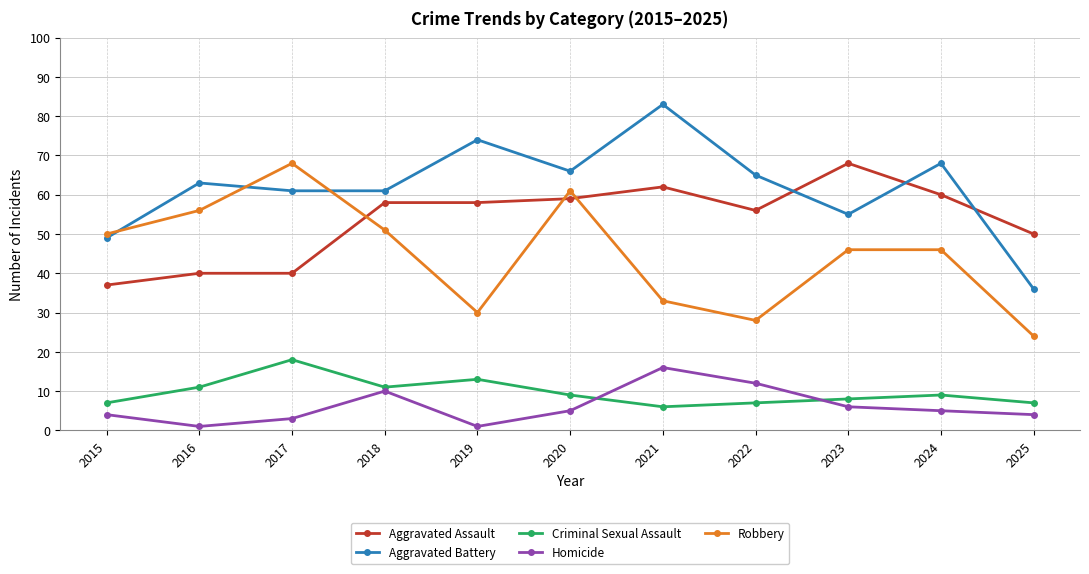

Reading left to right, list all the values displayed in this chart.

Aggravated Assault: 37	40	40	58	58	59	62	56	68	60	50
Aggravated Battery: 49	63	61	61	74	66	83	65	55	68	36
Criminal Sexual Assault: 7	11	18	11	13	9	6	7	8	9	7
Homicide: 4	1	3	10	1	5	16	12	6	5	4
Robbery: 50	56	68	51	30	61	33	28	46	46	24